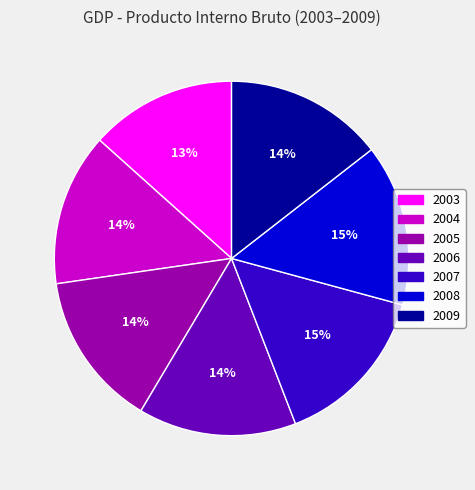

Is there a majority slice in this chart?

No